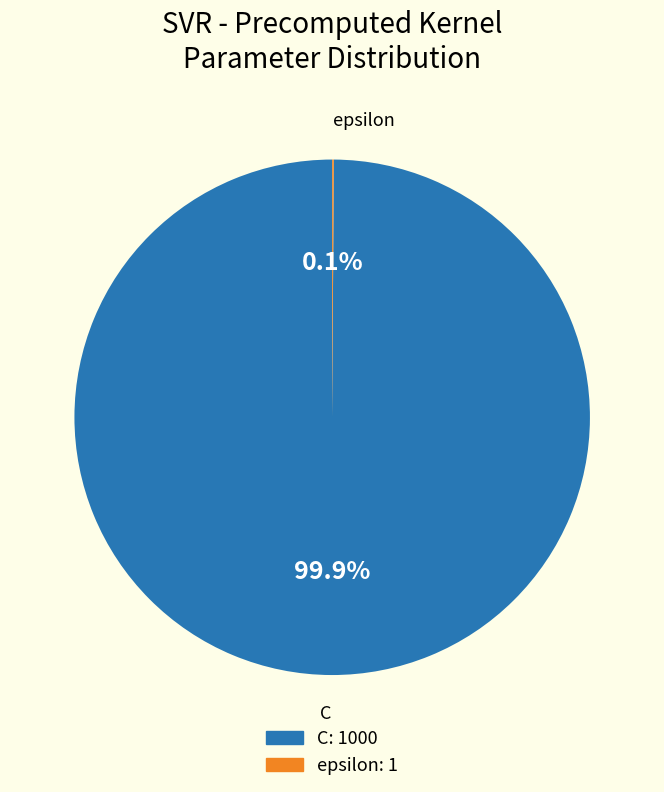

Which category accounts for the majority?

C